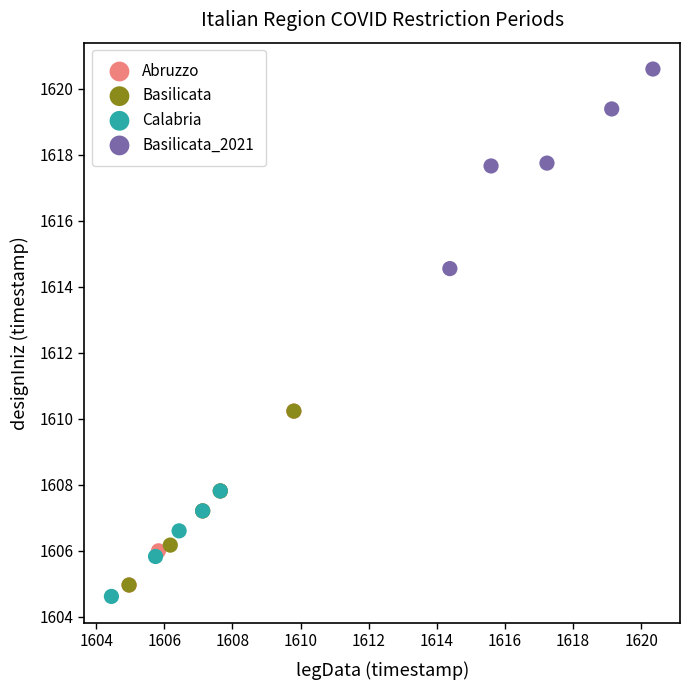

Which series has the largest Y range (max minus min)?

Basilicata_2021